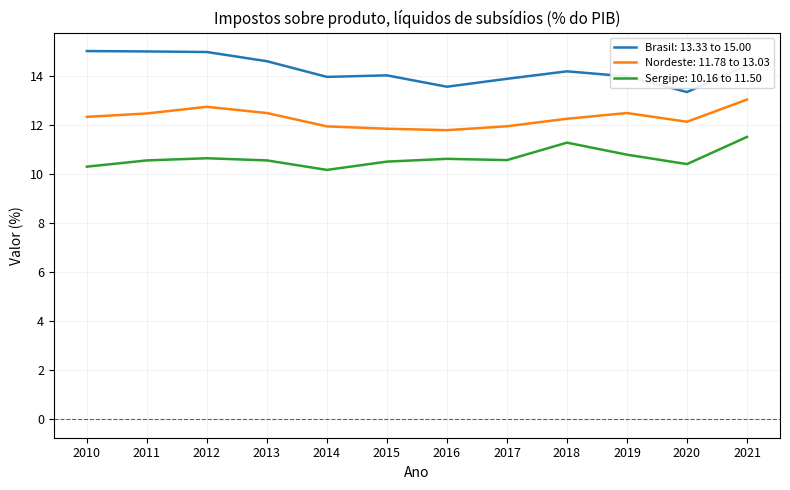

What is the minimum value for Sergipe: 10.16 to 11.50?

10.2